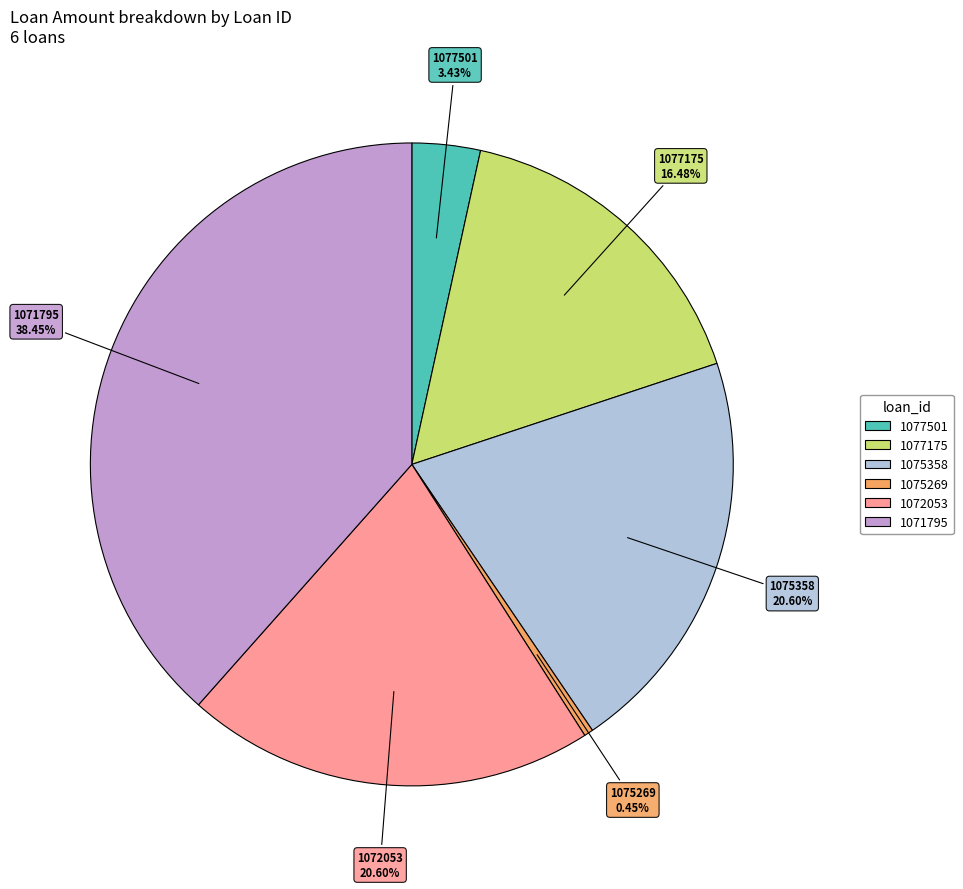

Which slice is the largest?

1071795